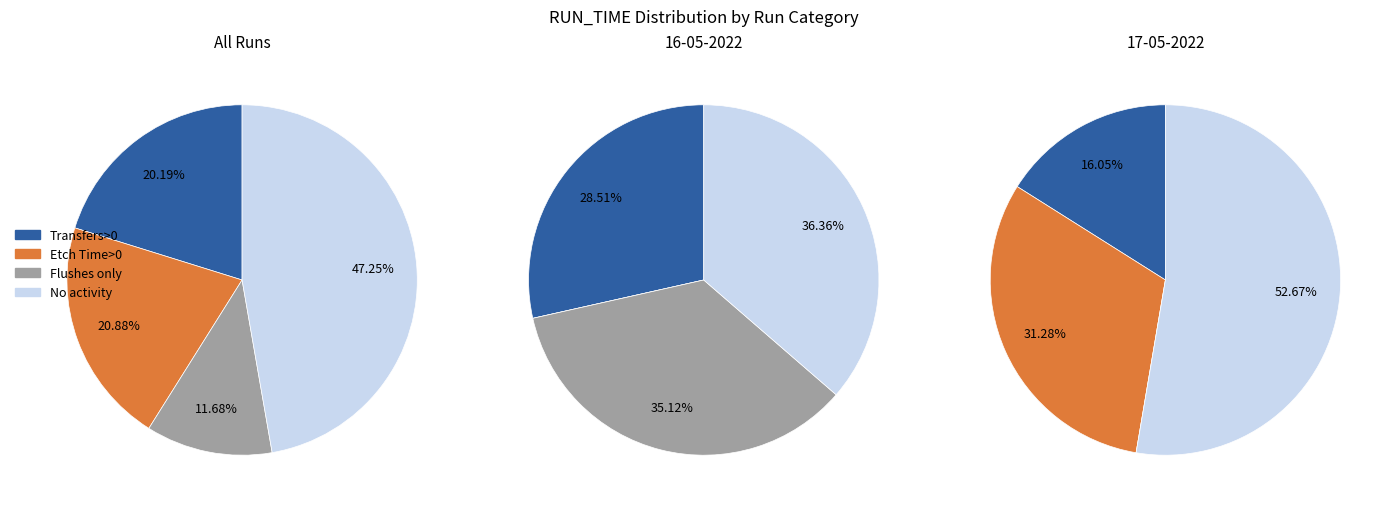

Is there any slice that represents more than half of the pie?

No